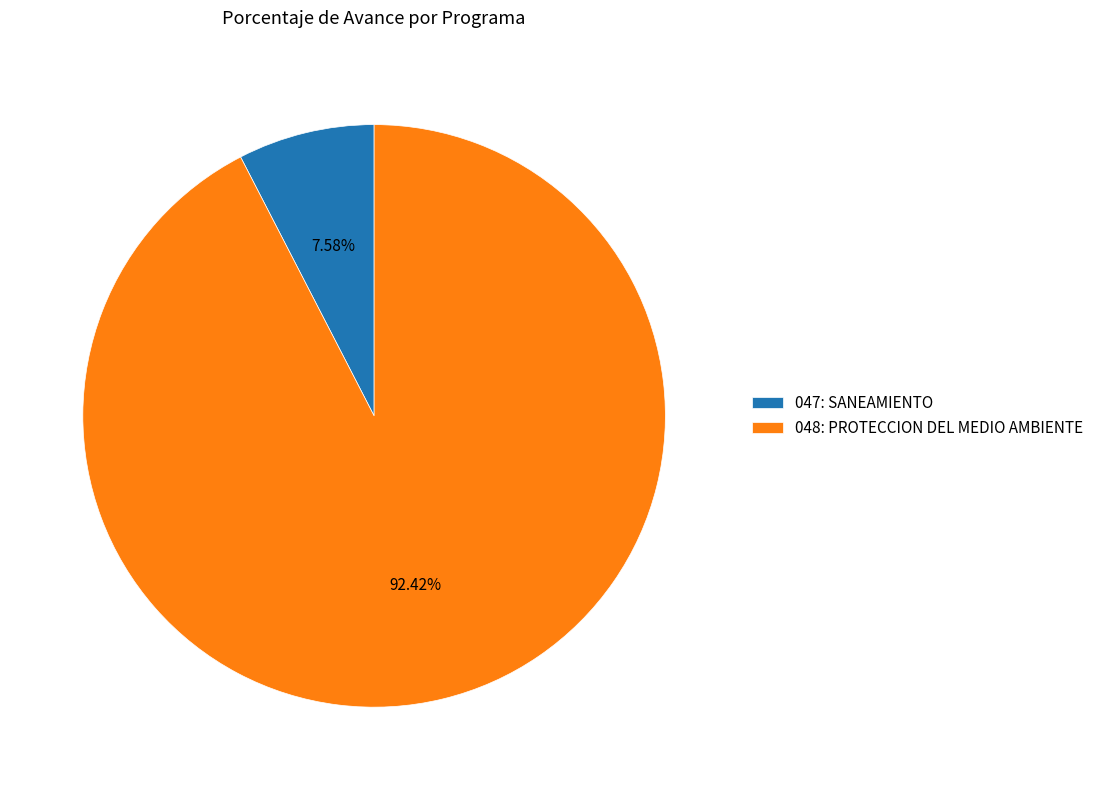

True or false: 048: PROTECCION DEL MEDIO AMBIENTE accounts for 92% of the total.

True